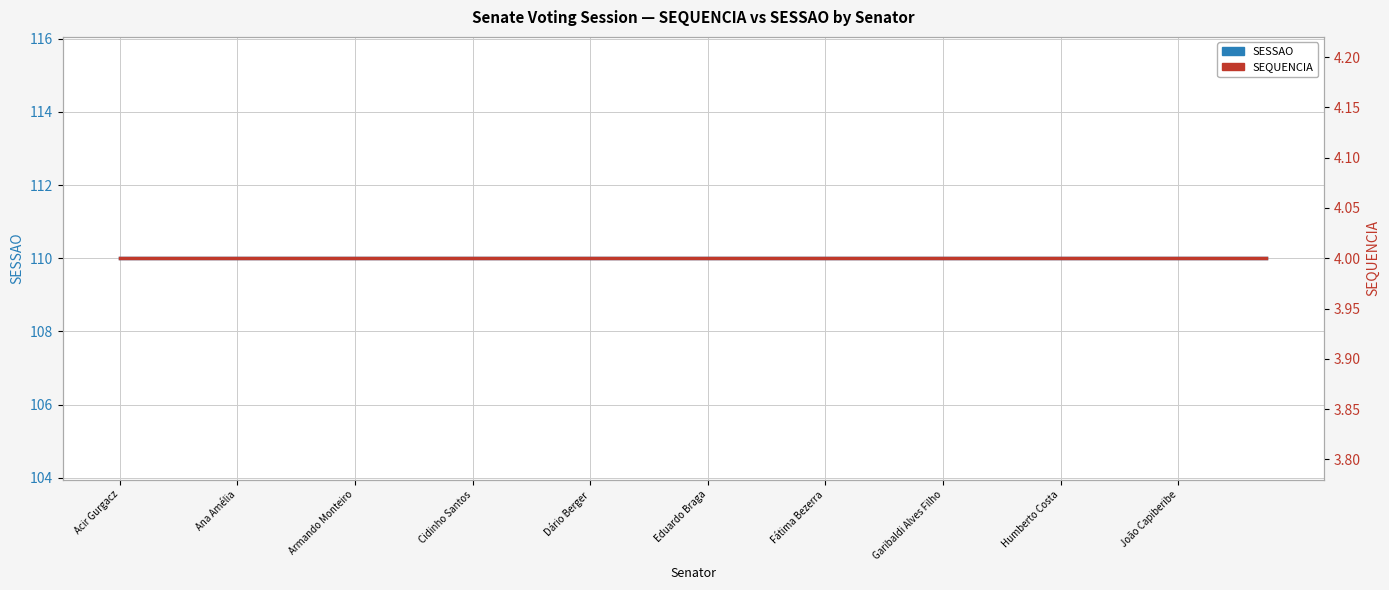

True or false: SEQUENCIA has more than 2 interior local peaks.

False